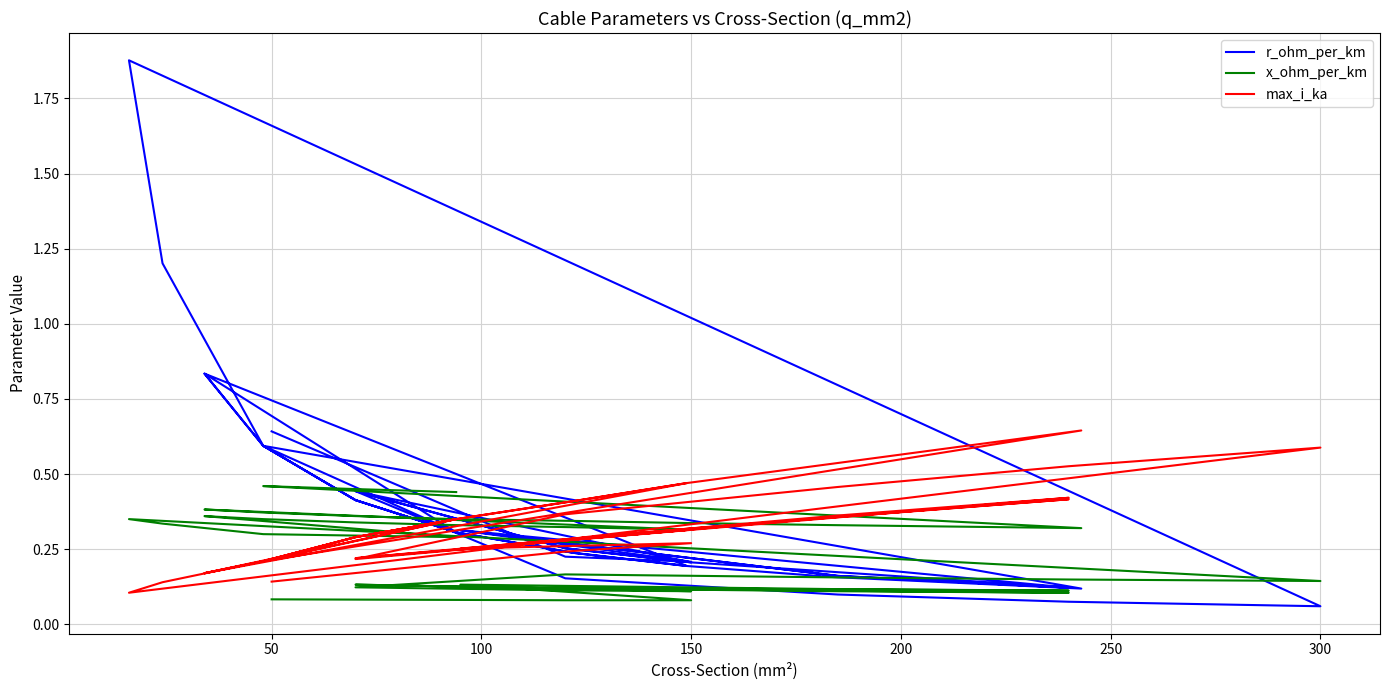

List the series in order of their overall mean, highest first.

r_ohm_per_km, max_i_ka, x_ohm_per_km